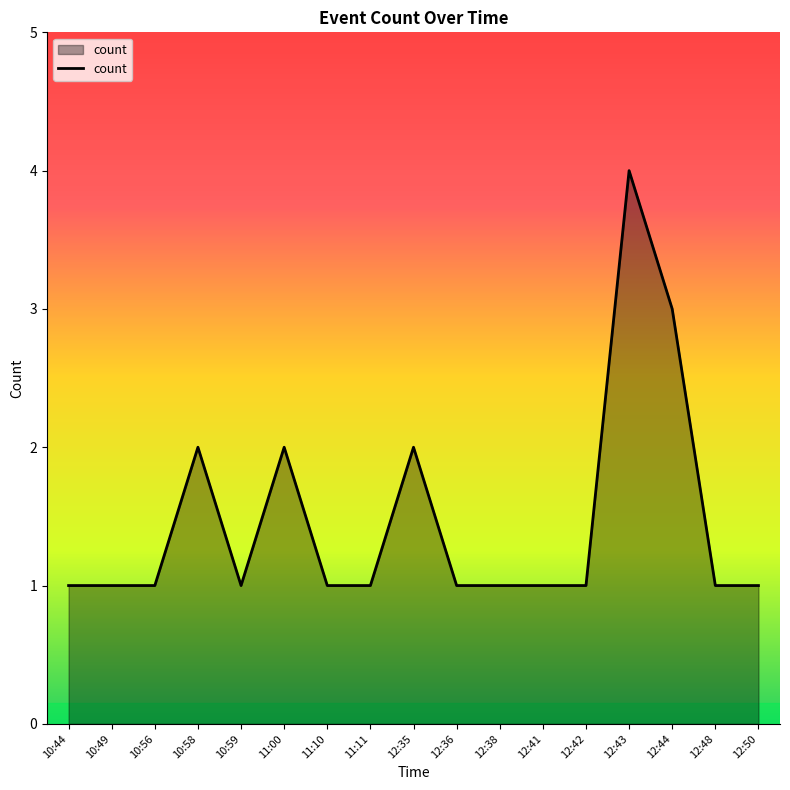

What is the approximate value at 12:44?

3